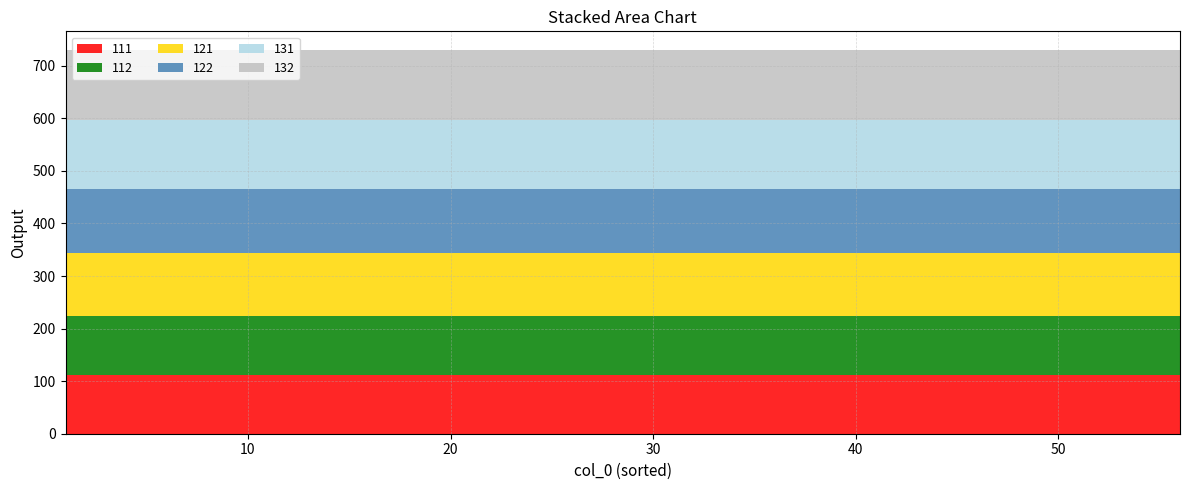

Reading left to right, transcribe all the data shown in this chart.

111: 111	111	111	111	111	111	111	111	111	111	111	111	111	111	111	111	111	111	111	111	111	111	111	111	111	111	111	111	111	111	111	111	111	111	111	111	111	111	111	111
112: 112	112	112	112	112	112	112	112	112	112	112	112	112	112	112	112	112	112	112	112	112	112	112	112	112	112	112	112	112	112	112	112	112	112	112	112	112	112	112	112
121: 121	121	121	121	121	121	121	121	121	121	121	121	121	121	121	121	121	121	121	121	121	121	121	121	121	121	121	121	121	121	121	121	121	121	121	121	121	121	121	121
122: 122	122	122	122	122	122	122	122	122	122	122	122	122	122	122	122	122	122	122	122	122	122	122	122	122	122	122	122	122	122	122	122	122	122	122	122	122	122	122	122
131: 131	131	131	131	131	131	131	131	131	131	131	131	131	131	131	131	131	131	131	131	131	131	131	131	131	131	131	131	131	131	131	131	131	131	131	131	131	131	131	131
132: 132	132	132	132	132	132	132	132	132	132	132	132	132	132	132	132	132	132	132	132	132	132	132	132	132	132	132	132	132	132	132	132	132	132	132	132	132	132	132	132